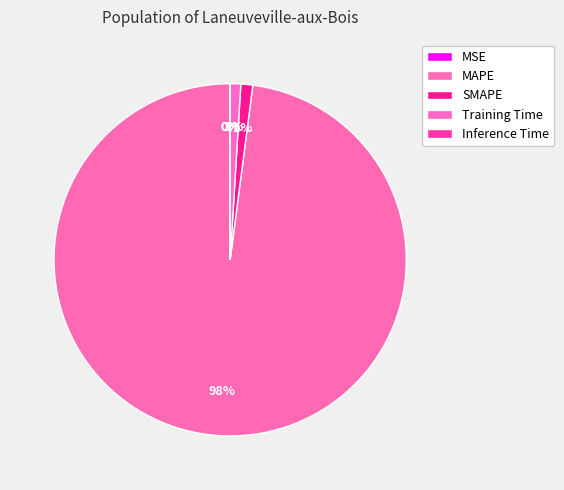

How many slices are in this pie chart?

5